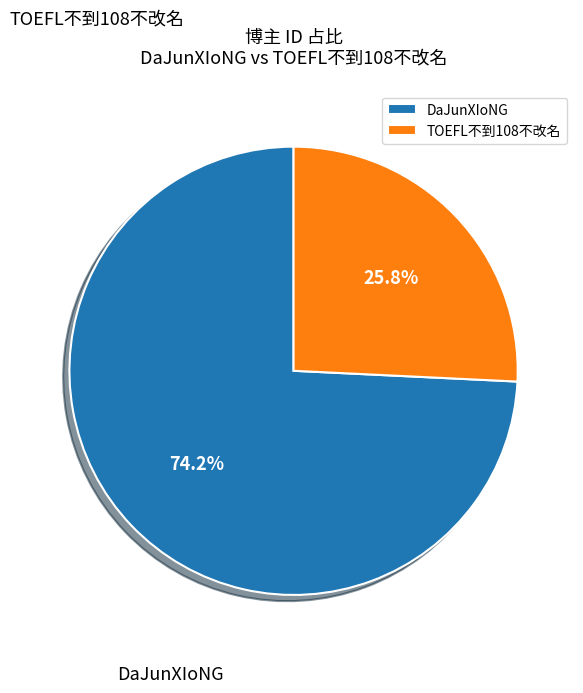

Is it true that DaJunXIoNG is 74% of the pie?

True